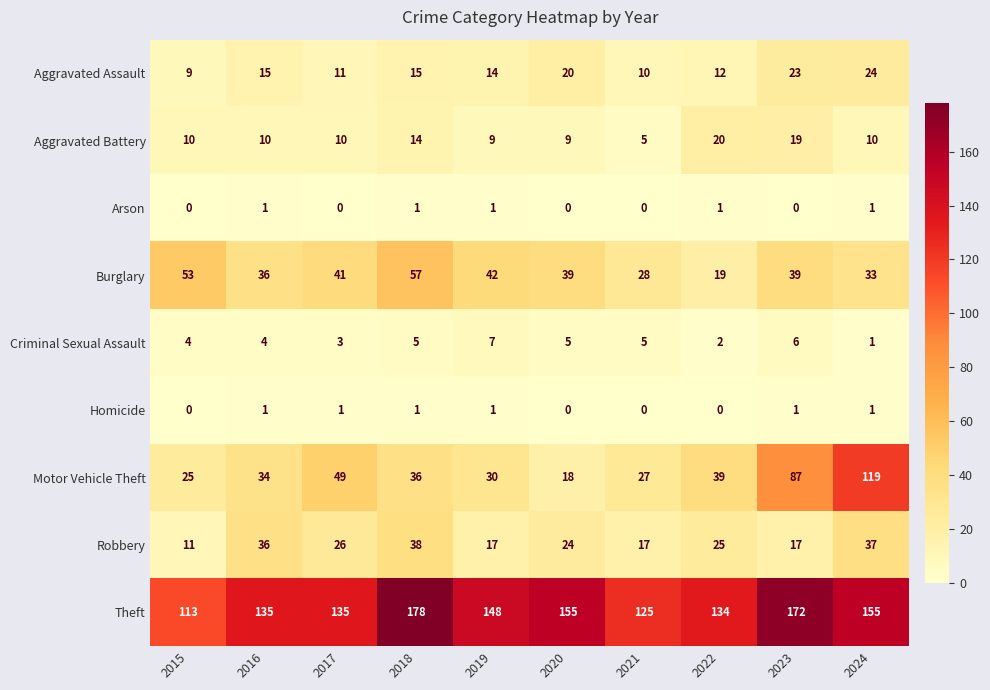

What is the sum of the Burglary values at 2018 and 2017?

98